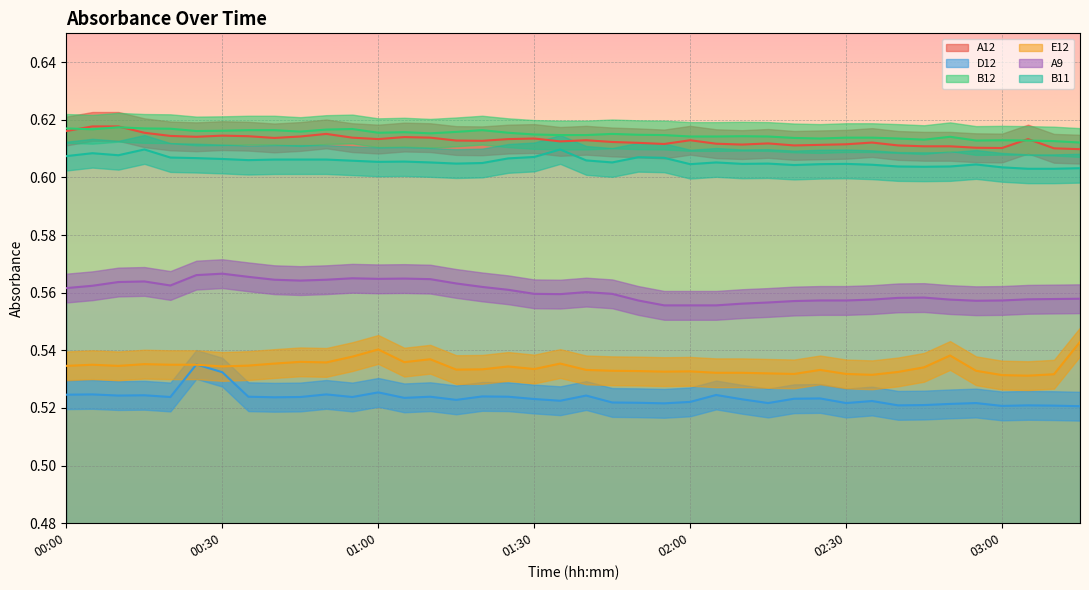

What is the average value of the A12 series?

0.6